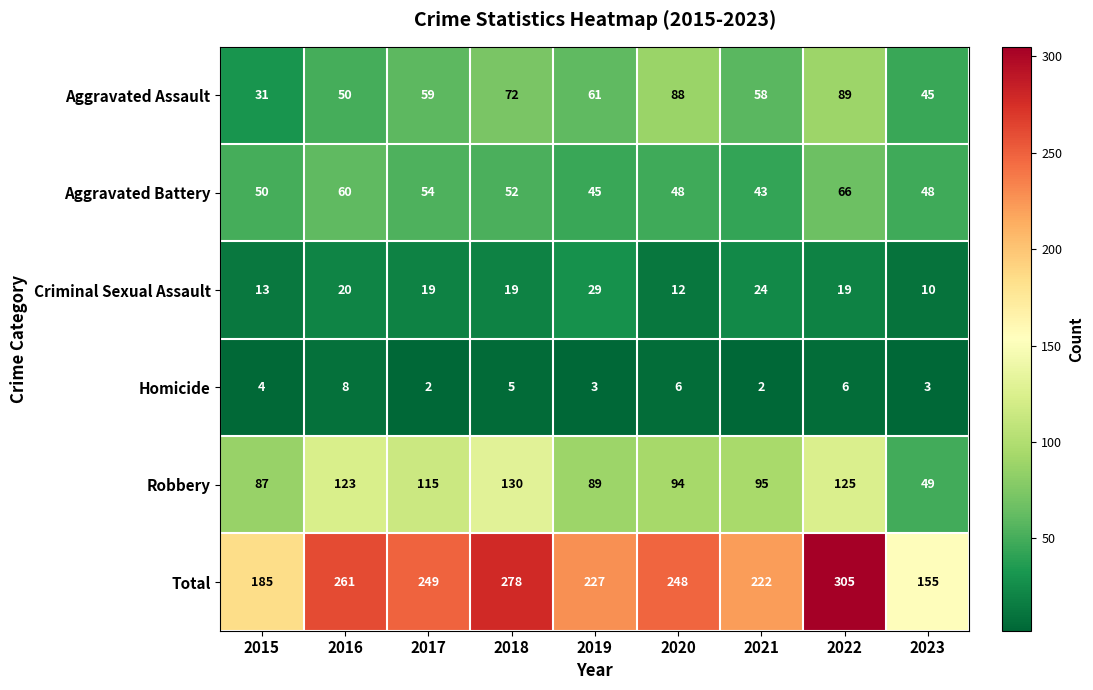

Which category has the lowest value in the Robbery series?

2023